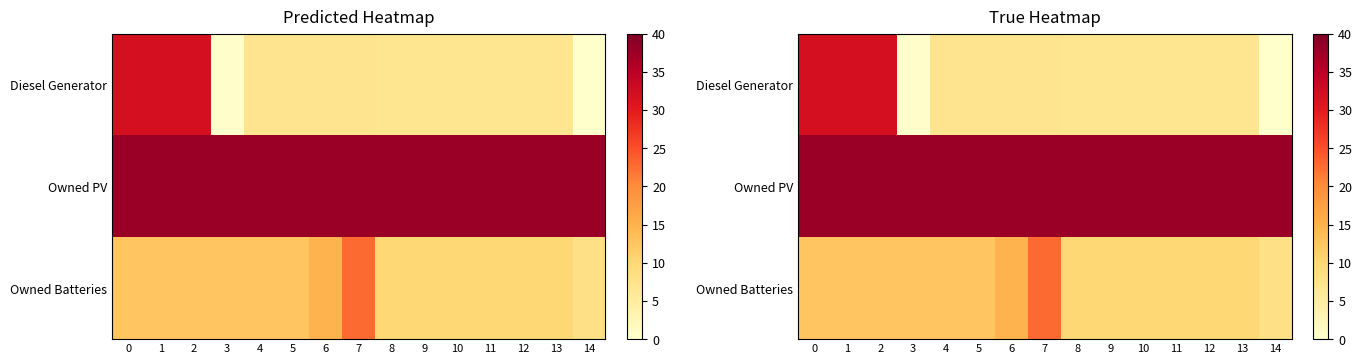

Which has a higher value, 5 or 1?

1